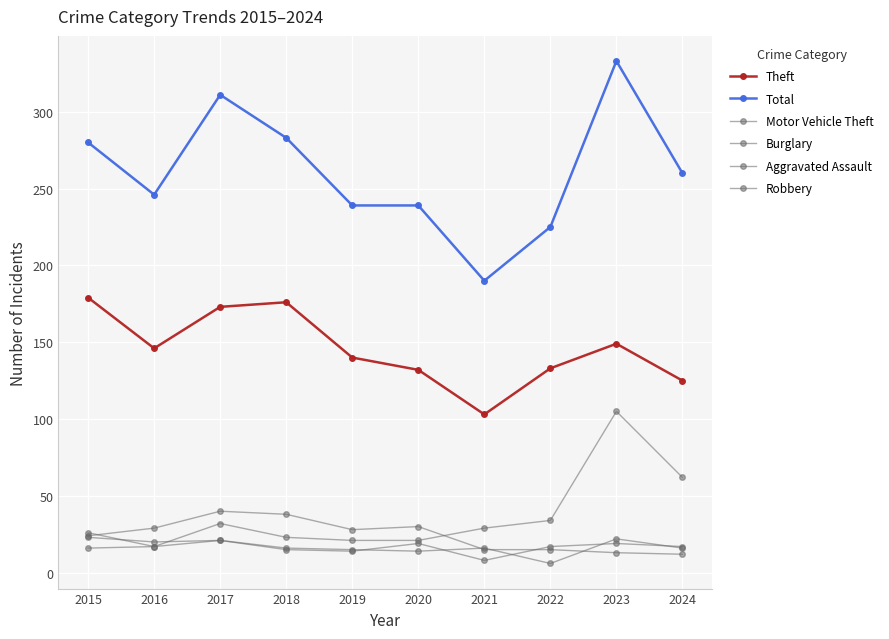

At which label does Burglary reach its peak?

2017